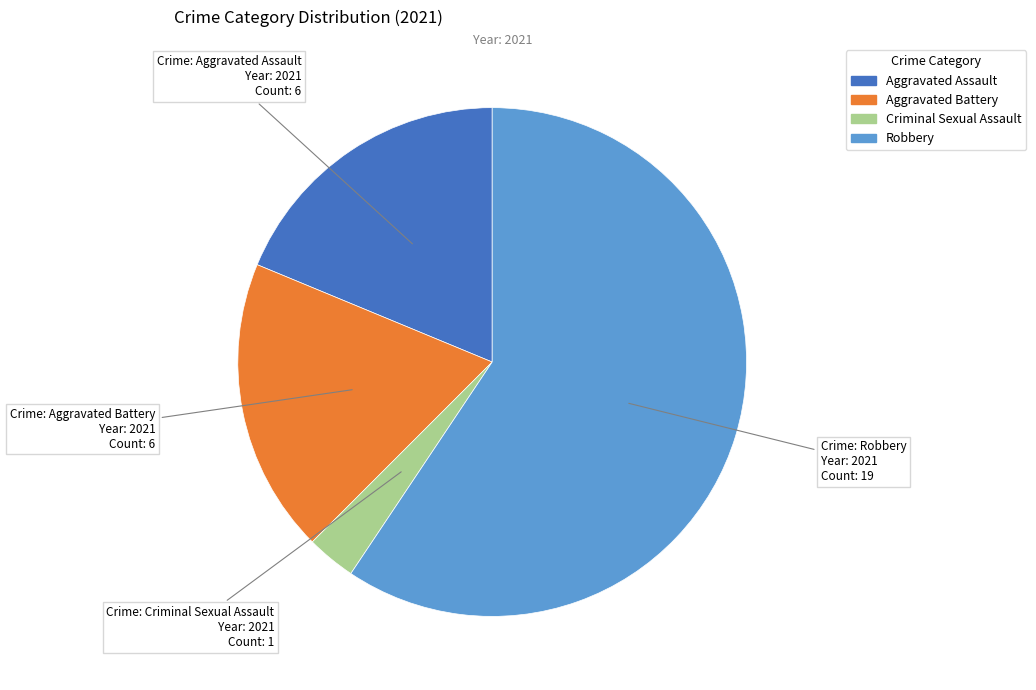

Which has a higher value, Criminal Sexual Assault or Aggravated Assault?

Aggravated Assault